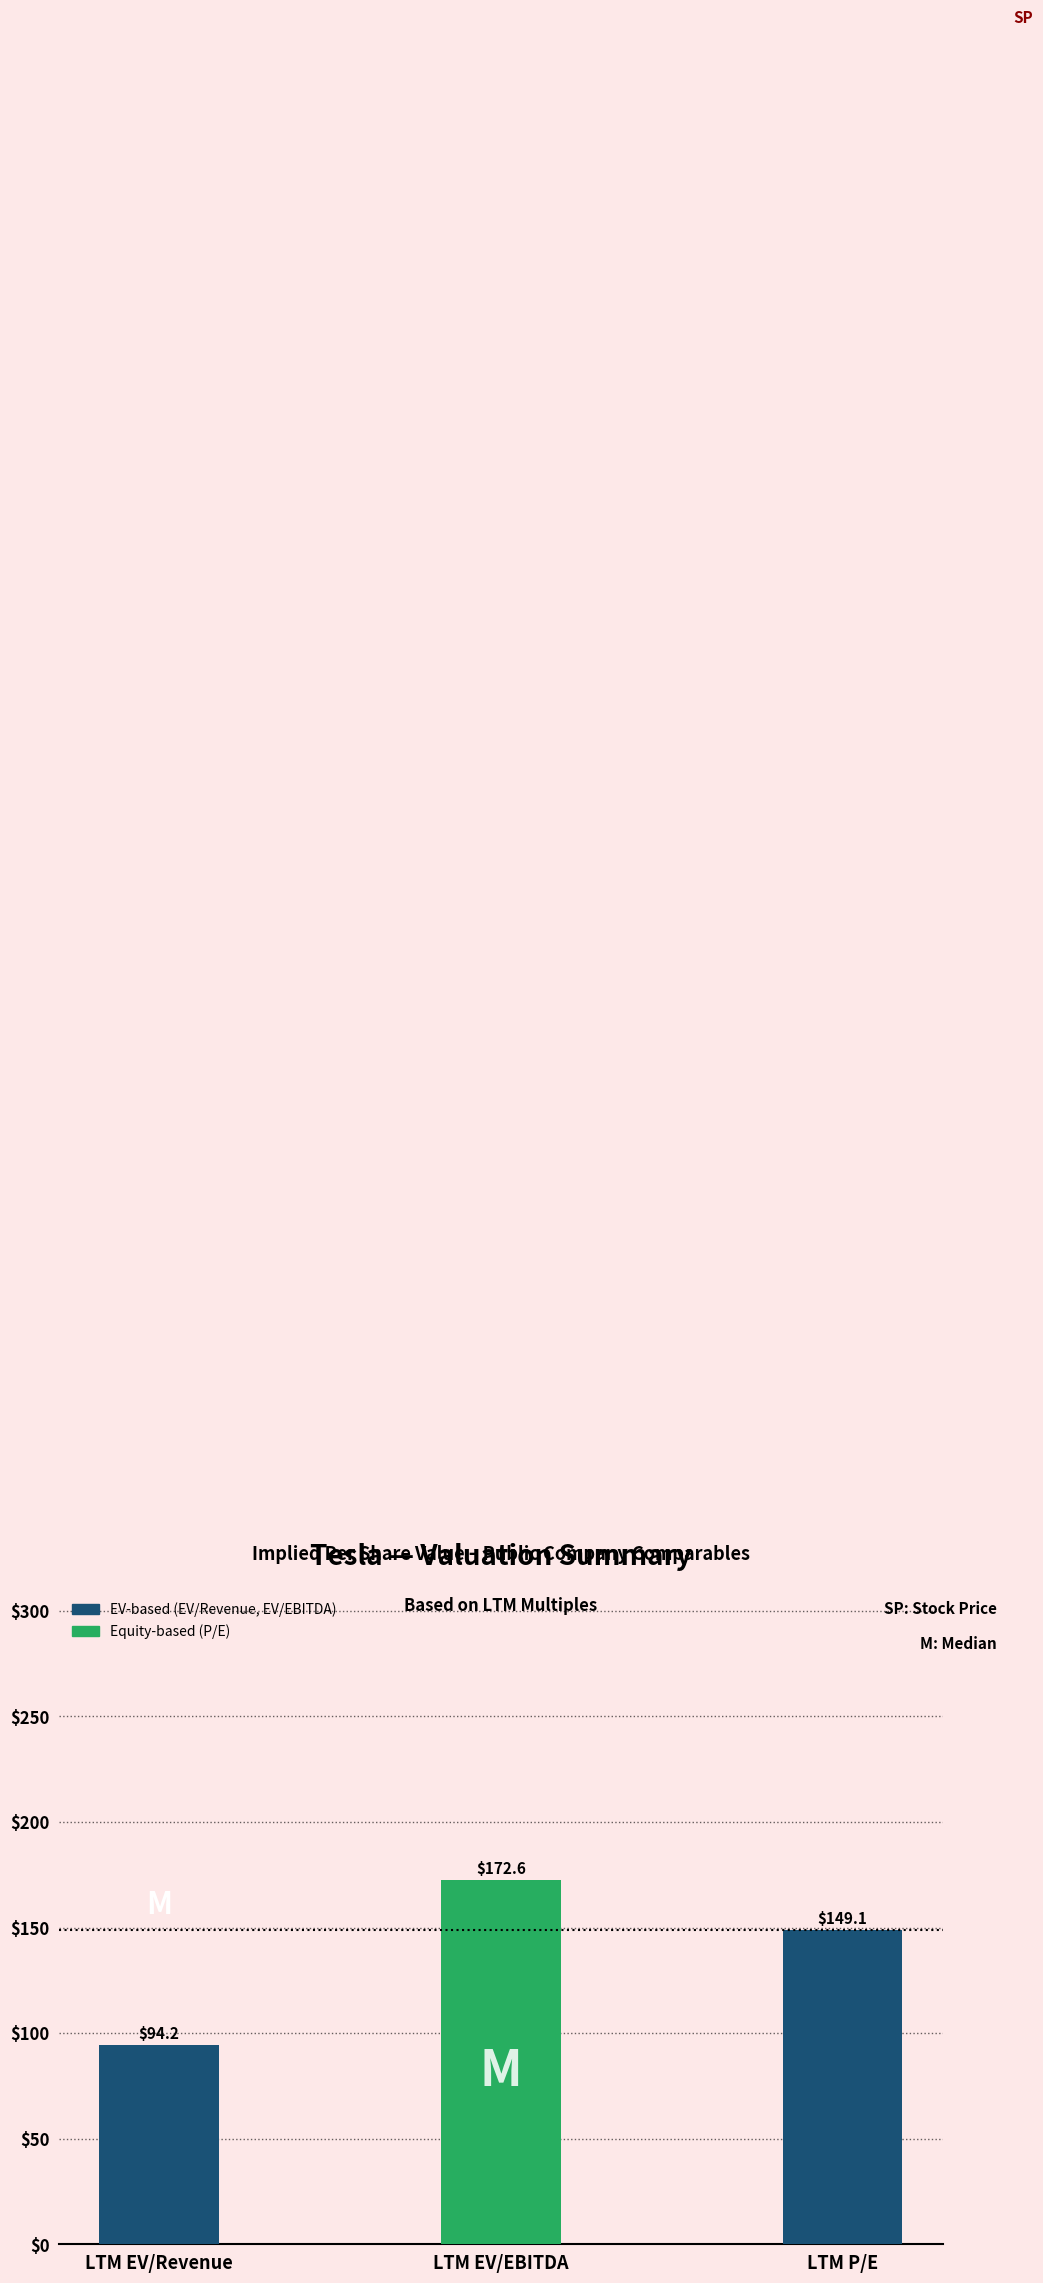

Reading left to right, transcribe all the data shown in this chart.

94.2	172.6	149.1